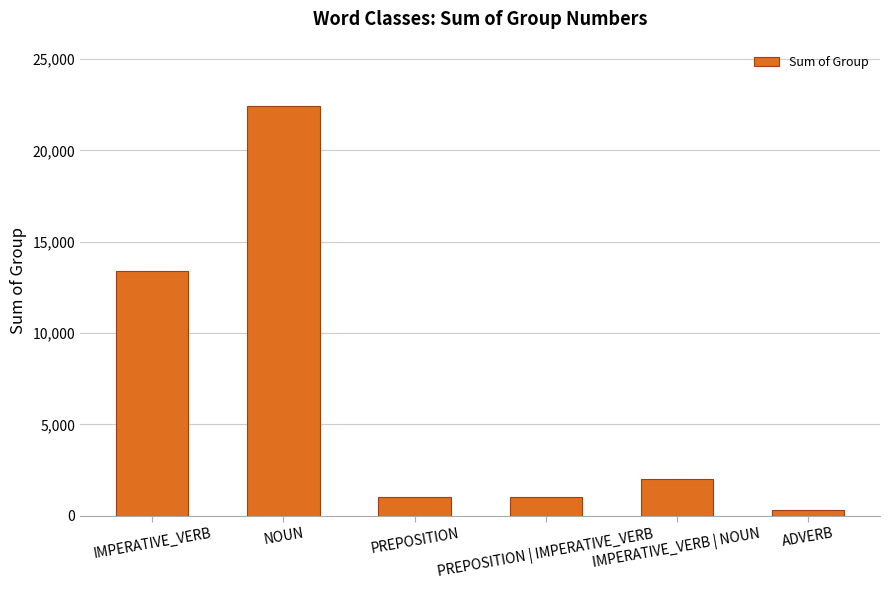

What is the difference between the maximum and minimum values?

22114